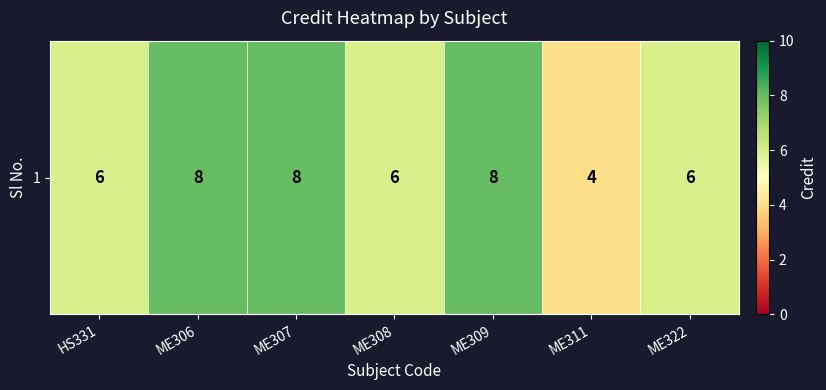

Rank the categories by value from highest to lowest.

ME306, ME307, ME309, HS331, ME308, ME322, ME311